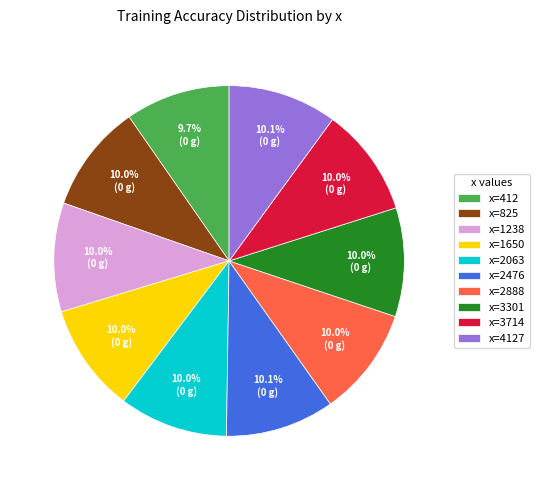

Combined, what portion of the pie is x=4127 and x=1238?

20.1%